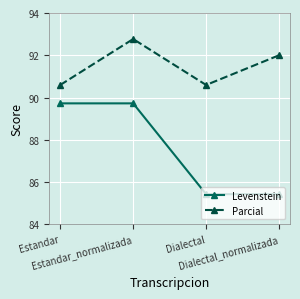

Reading left to right, transcribe all the data shown in this chart.

Levenstein: Estandar=89.7	Estandar_normalizada=89.7	Dialectal=85.4	Dialectal_normalizada=85.4
Parcial: Estandar=90.6	Estandar_normalizada=92.8	Dialectal=90.6	Dialectal_normalizada=92.0